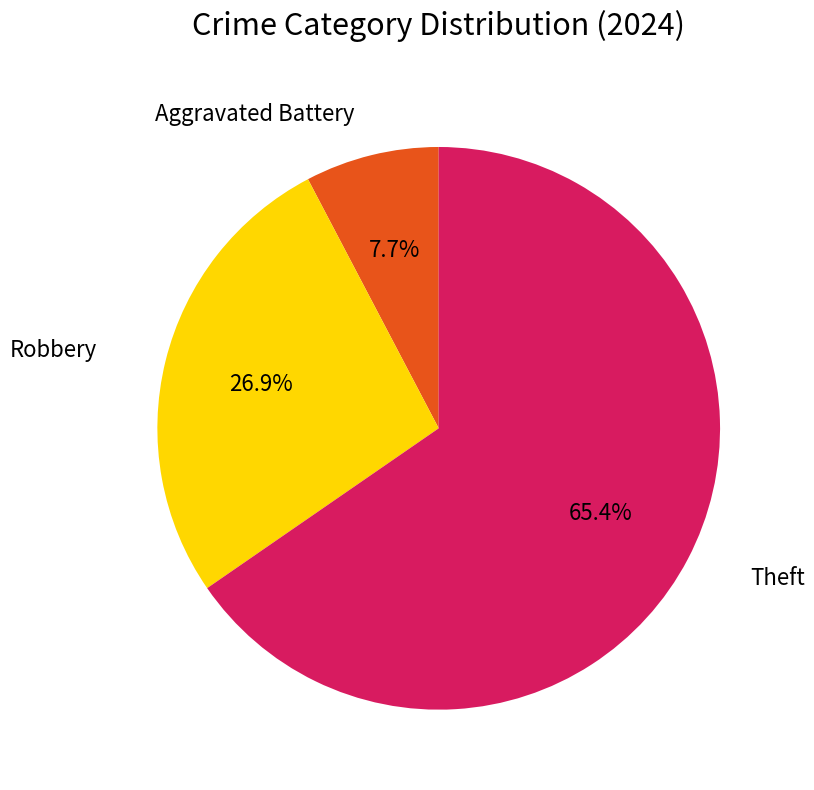

Rank the categories by value from highest to lowest.

Theft, Robbery, Aggravated Battery